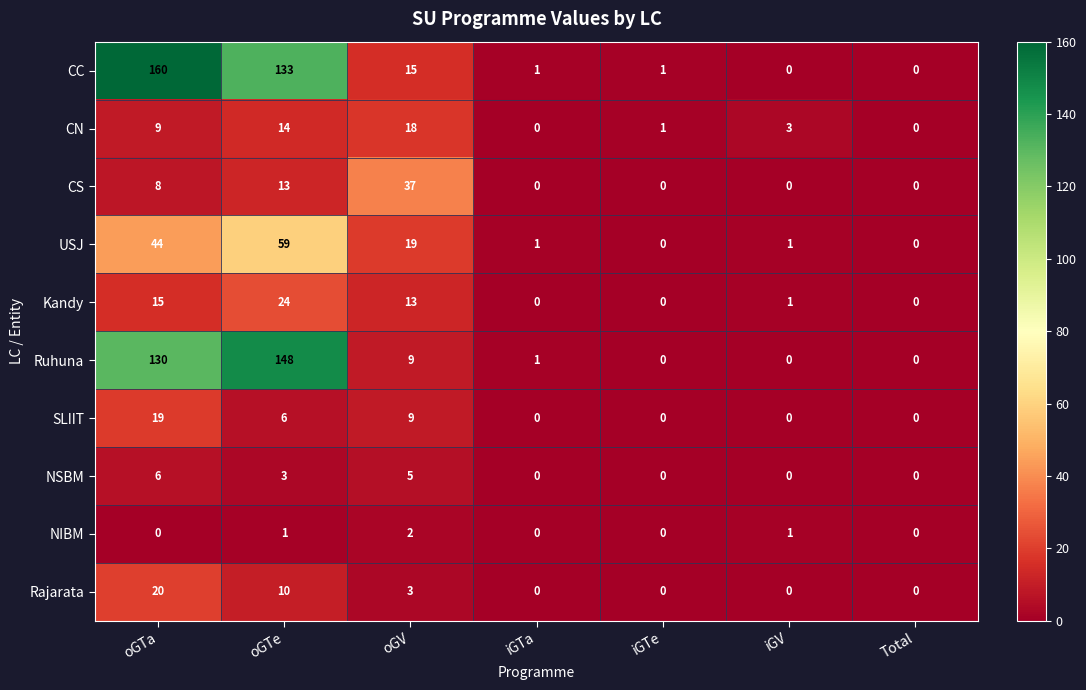

Is the value of Ruhuna at oGTe greater than the value of CS at oGTa?

Yes